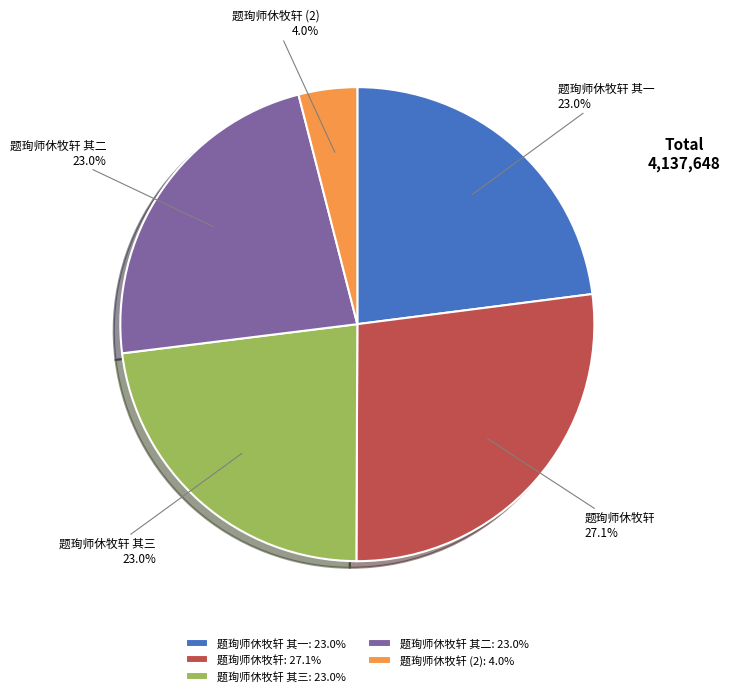

Which has a higher value, 题珣师休牧轩 (2) or 题珣师休牧轩?

题珣师休牧轩